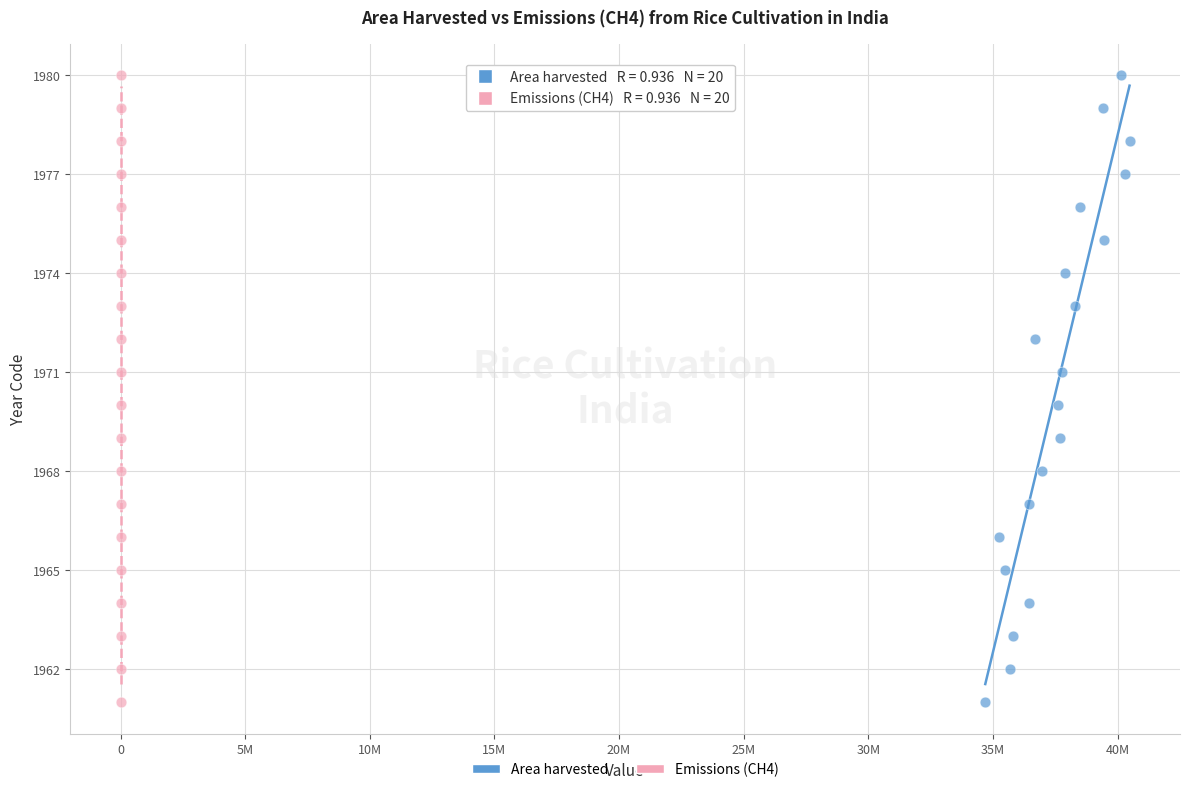

What are all the series names shown in the legend?

Area harvested, Emissions (CH4)